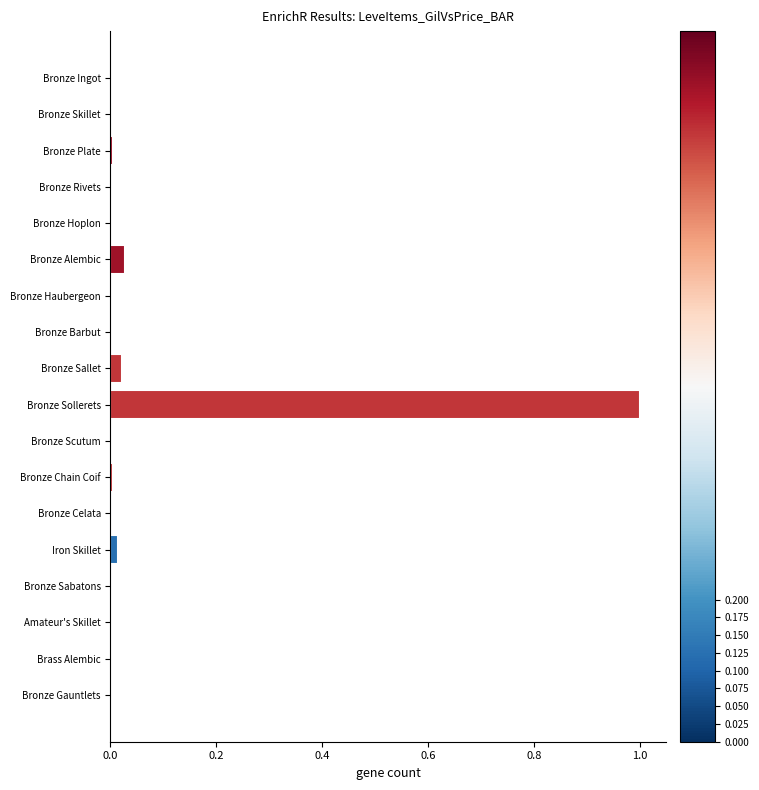

Are the bars horizontal?

Yes